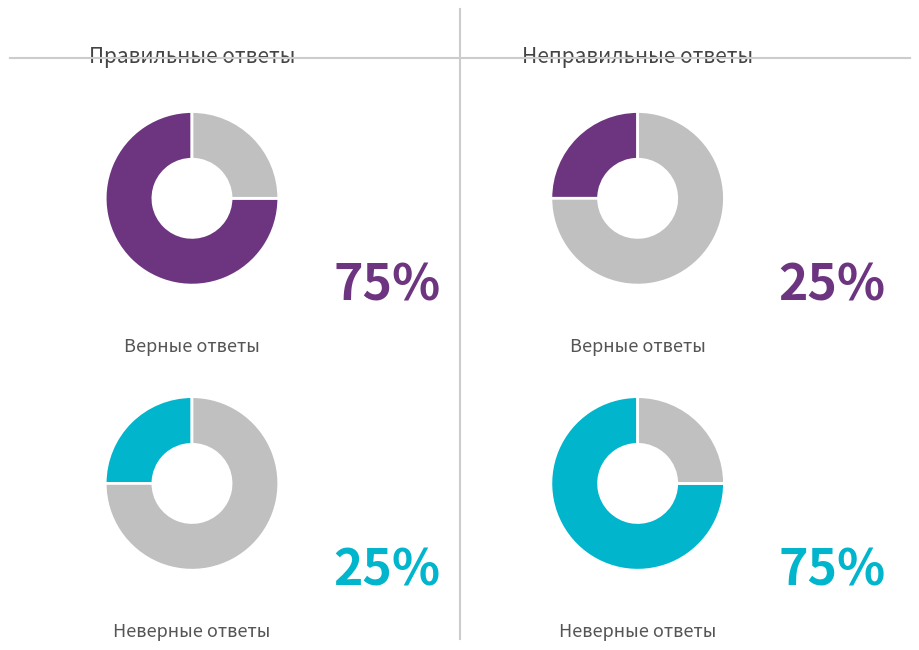

Is it true that Кошек is 4% of the pie?

False